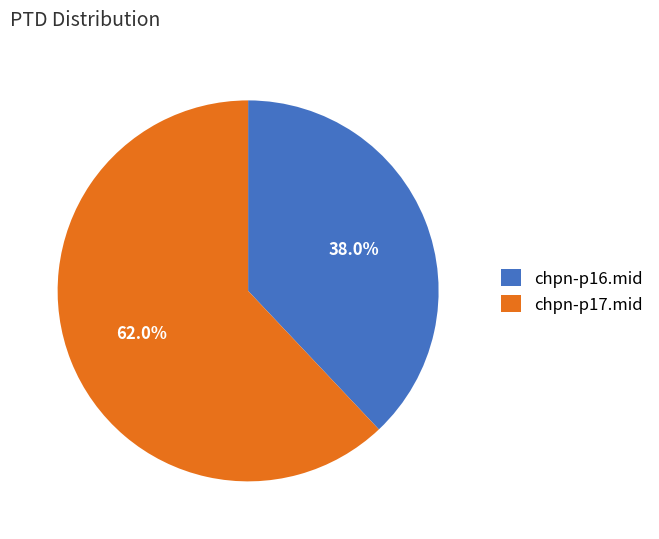

Count the number of slices in the pie.

2